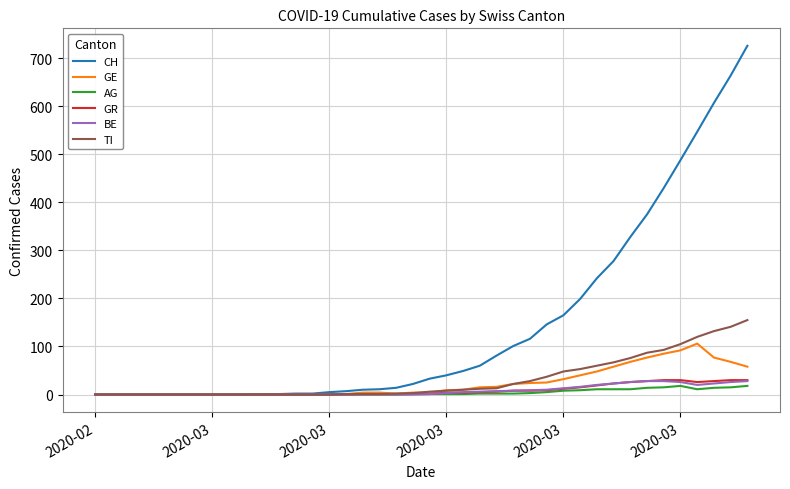

Which series has the largest total across all categories?

CH